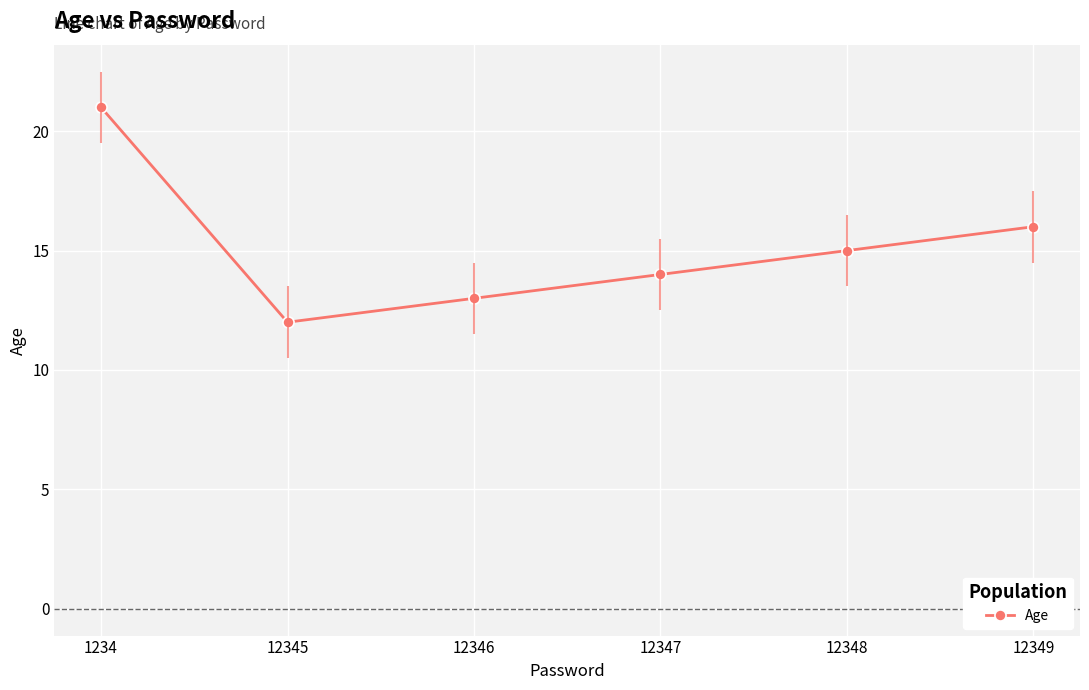

What is the change in value from 1234 to 12346?

-8